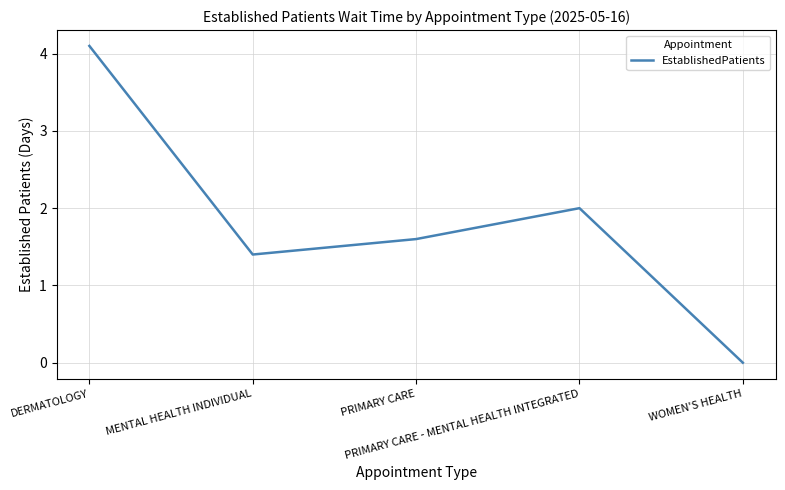

What is the sum of all values?

9.1